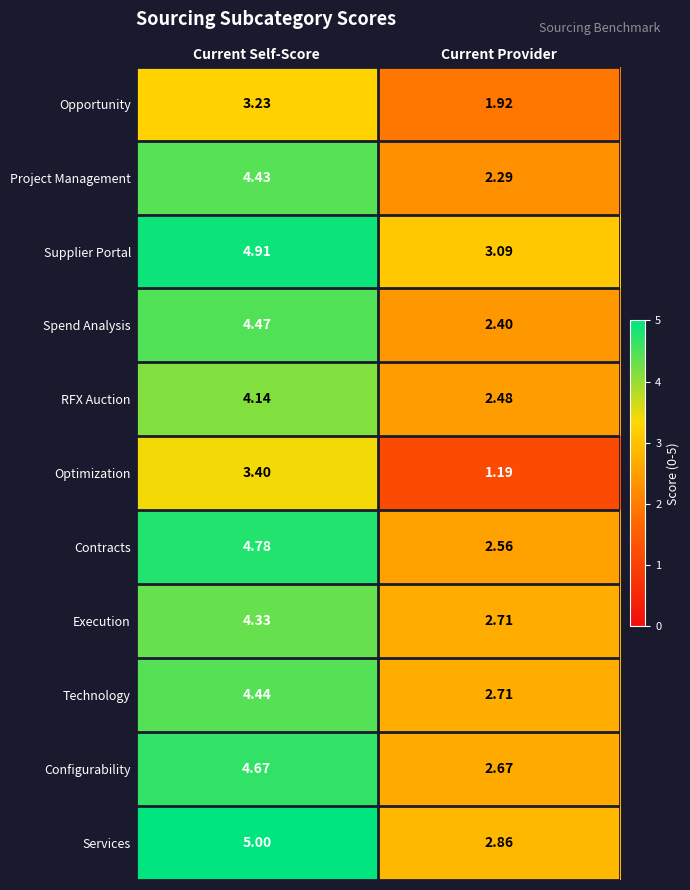

At which category is the sum across all series the highest?

Current Self-Score